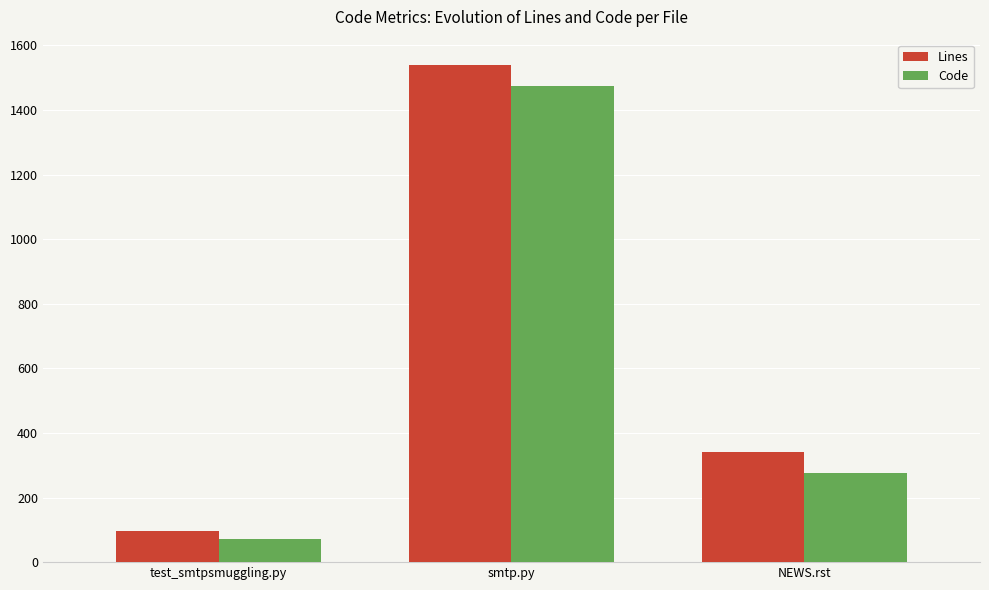

Which series has the largest total across all categories?

Lines